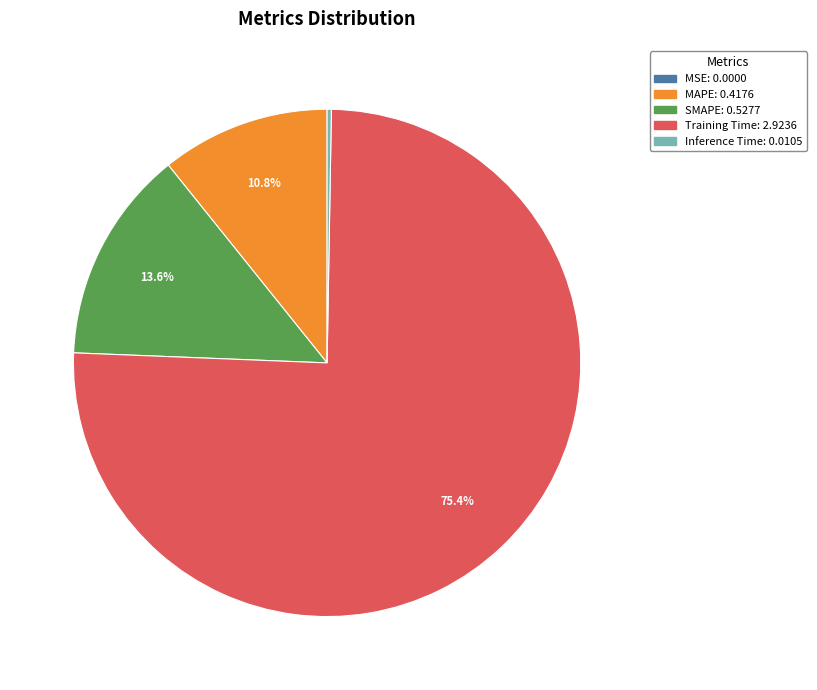

The MAPE slice represents 11% of the pie. True or false?

True